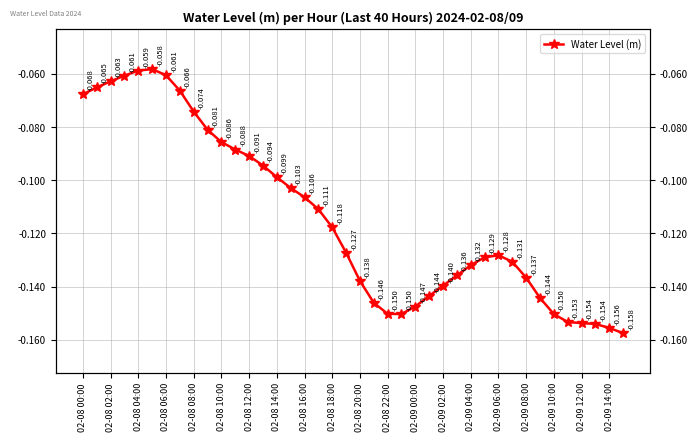

What is the difference between the maximum and minimum values?

0.1